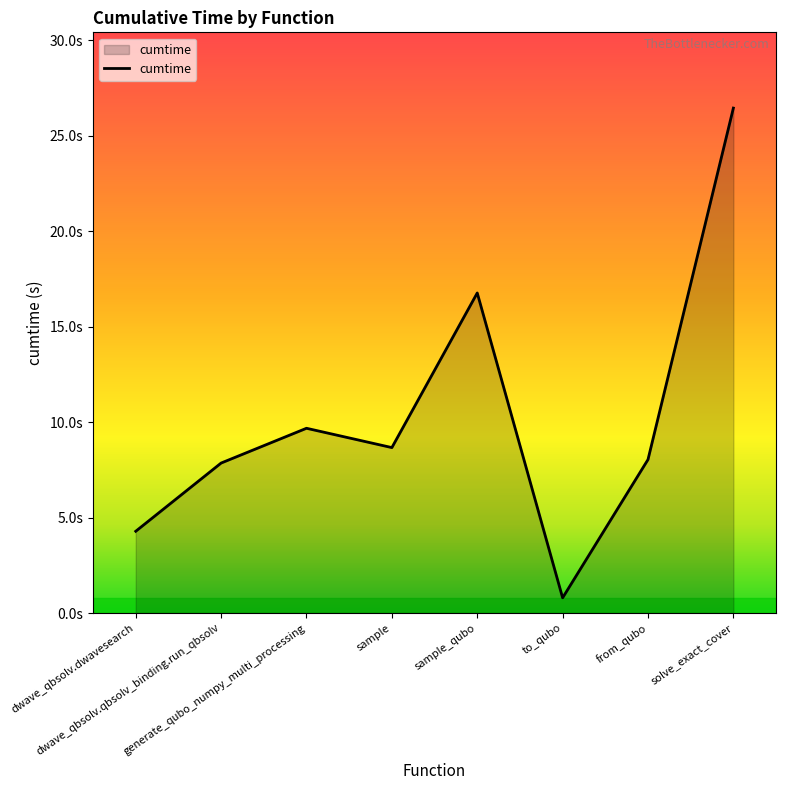

Does the chart display data point markers on the line(s)?

No